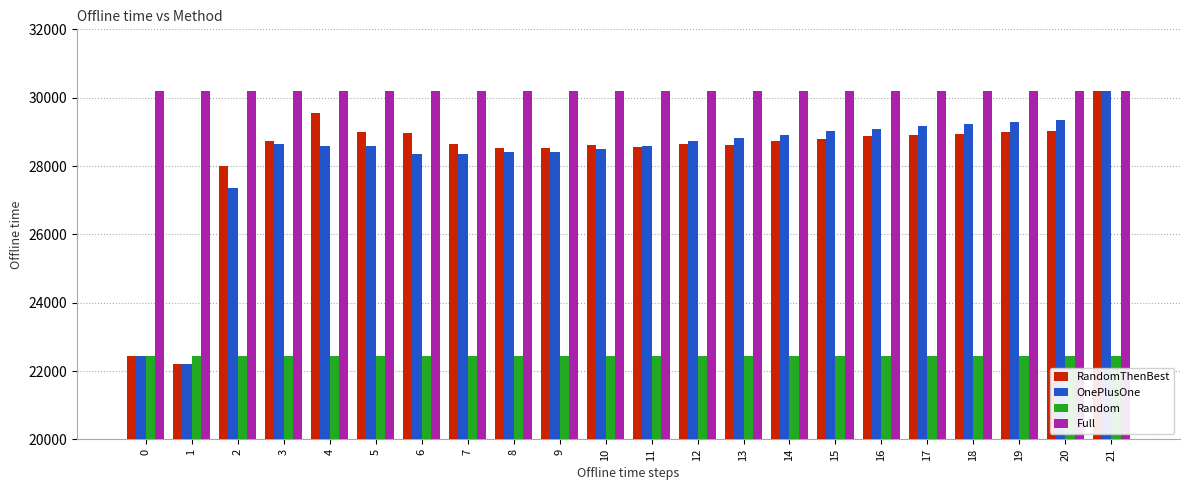

The OnePlusOne series shows 13994.8 at 16. True or false?

False